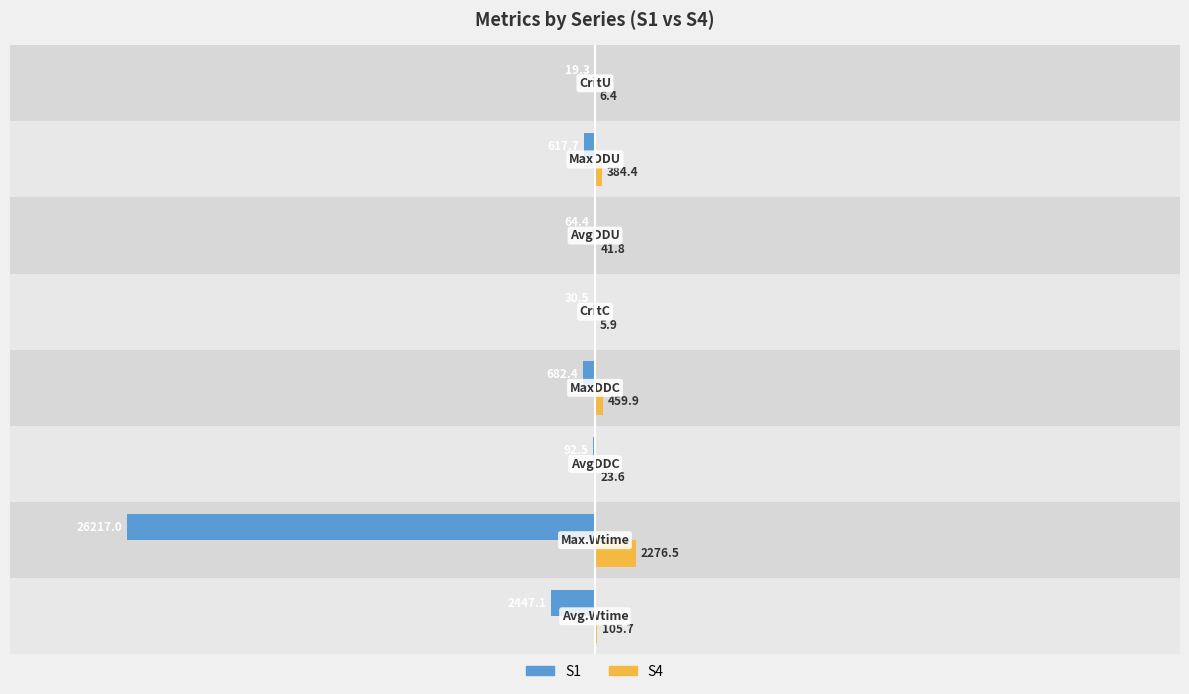

What is the maximum value shown in the chart?

2276.5